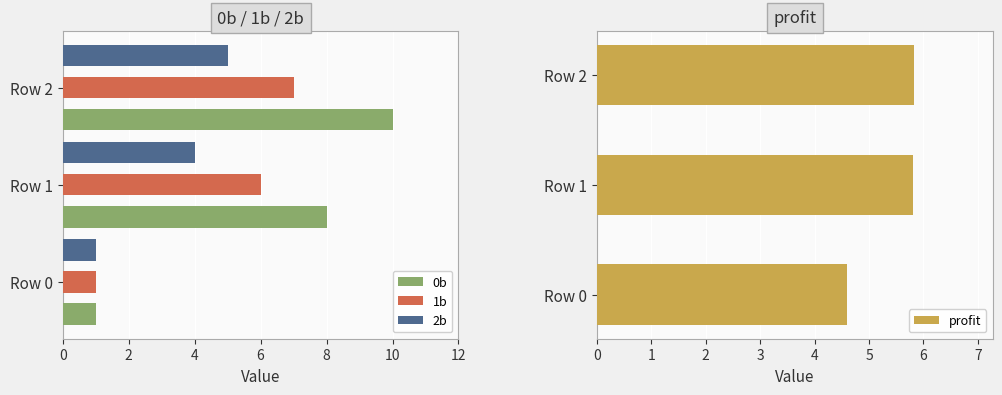

Is the value of 1b at Row 0 greater than the value of 2b at Row 2?

No